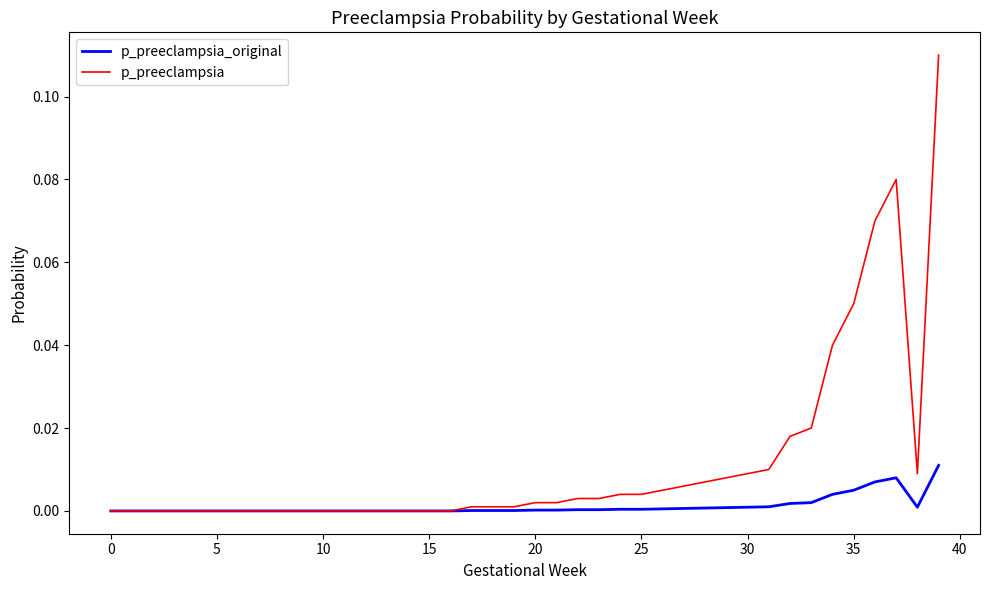

Which series has the largest range (max minus min)?

p_preeclampsia